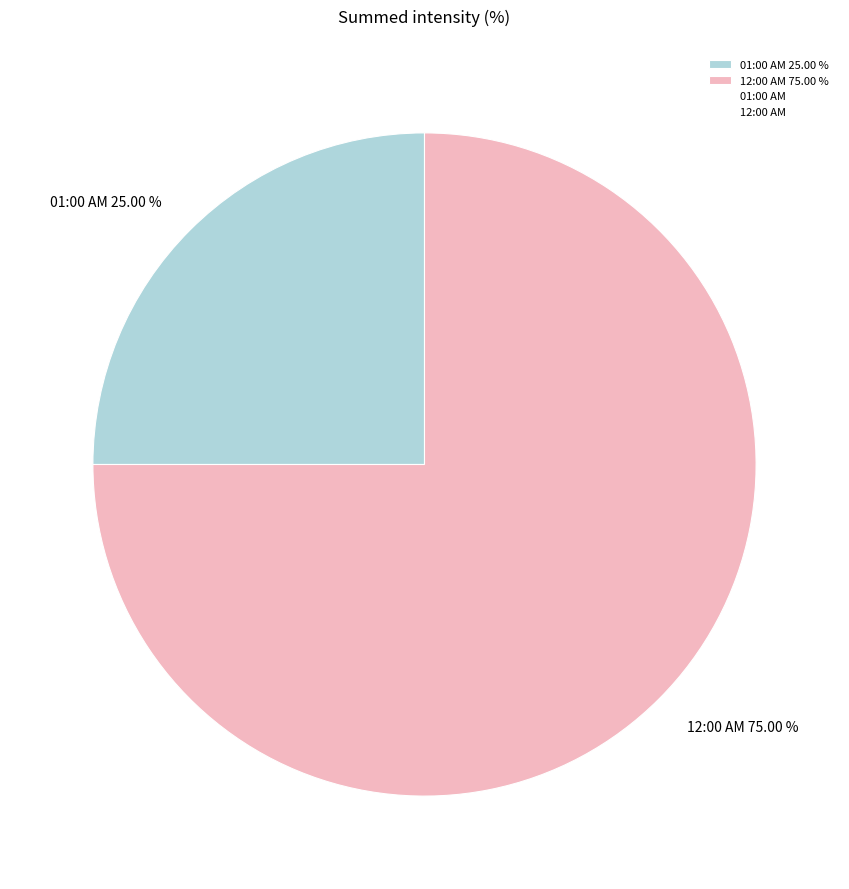

What is the ratio of the value at 12:00 AM 75.00 % to the value at 01:00 AM 25.00 %?

3.0